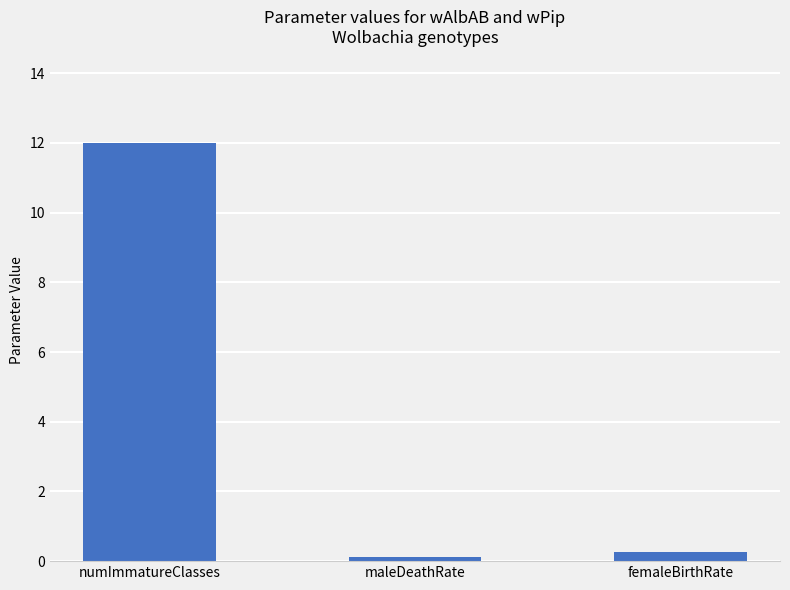

Are the bars horizontal?

No